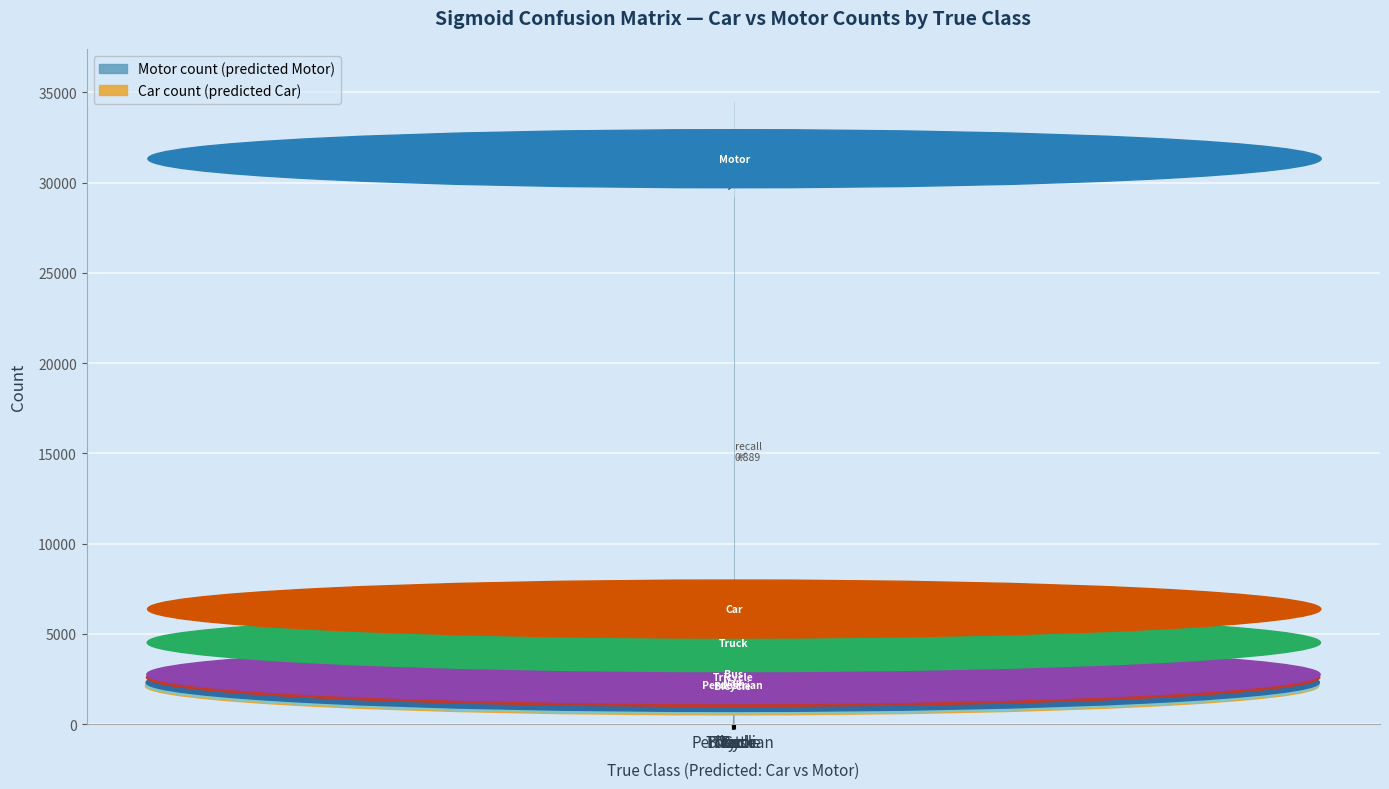

Which series has the largest total across all categories?

Motor count